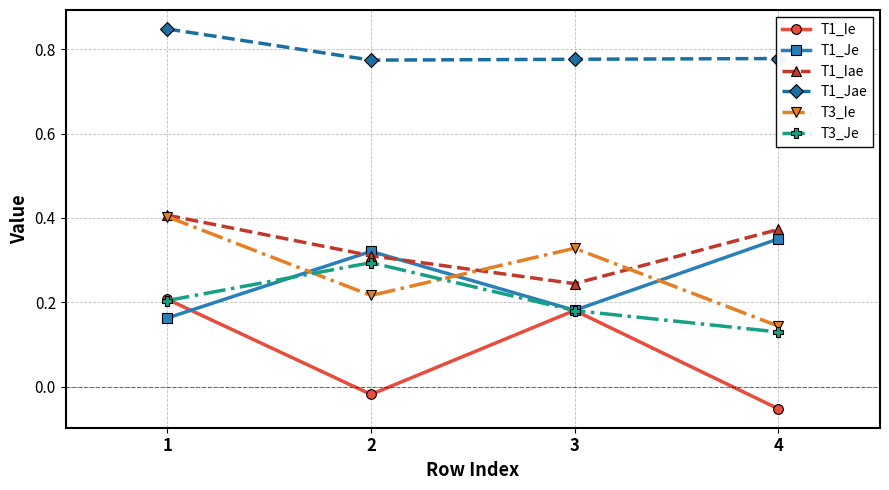

Count the T1_Je values in the range 0 to 1.

4